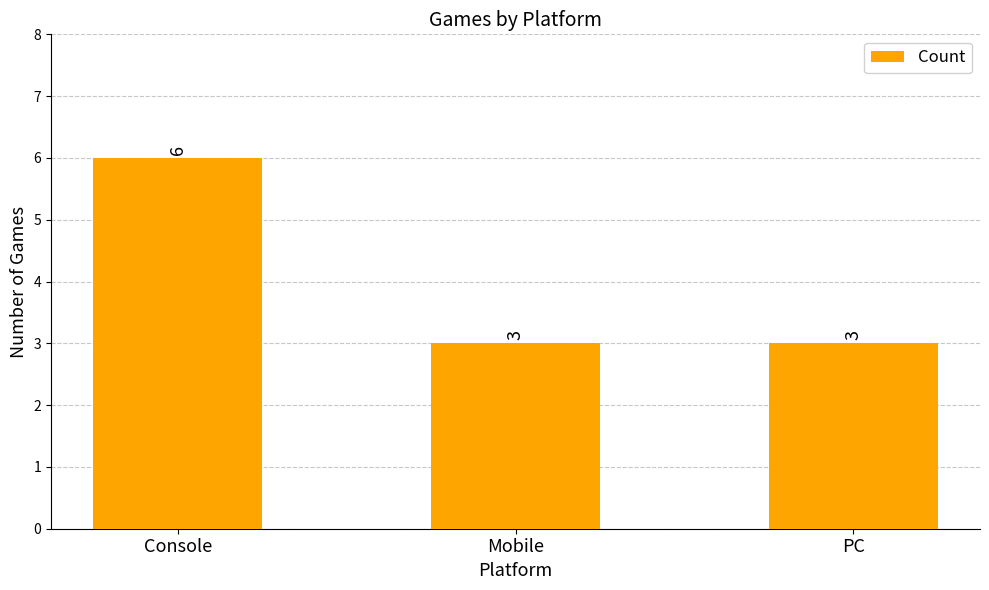

What position from the right is Mobile?

2